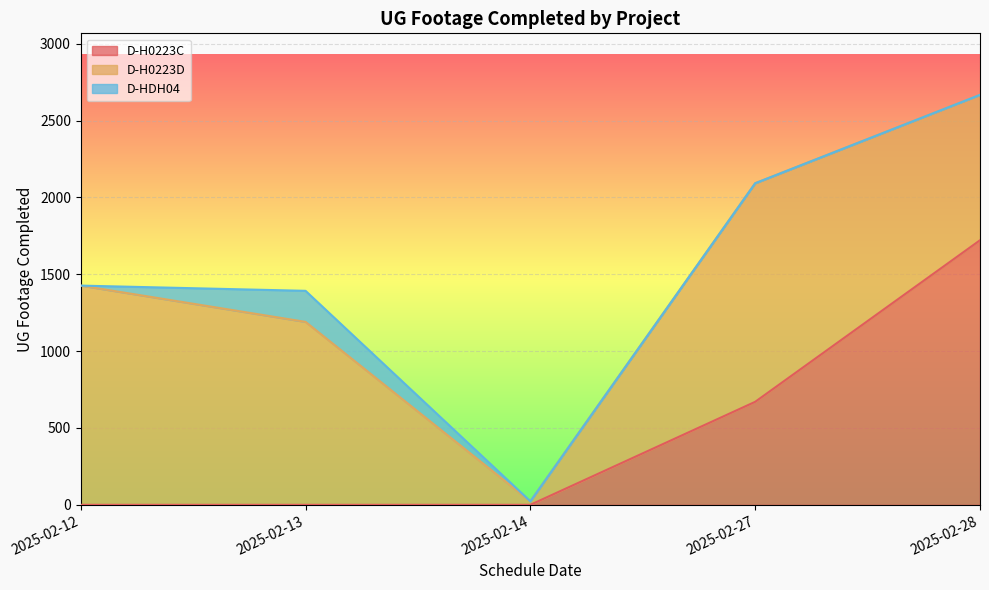

The value of D-H0223C at 2025-02-14 is 688. True or false?

False